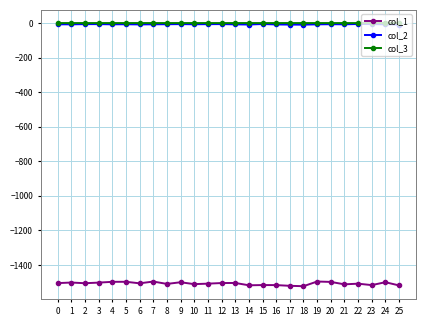

Which series has the largest range (max minus min)?

col_1